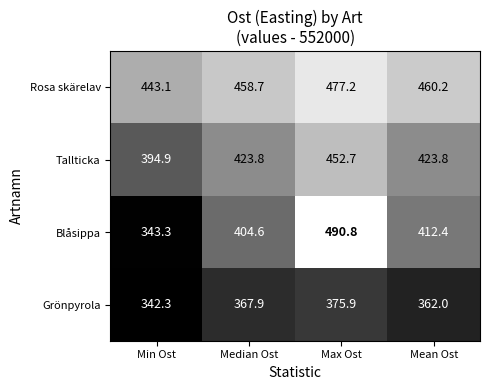

What is the sum of the Rosa skärelav values at Median Ost and Max Ost?

935.9